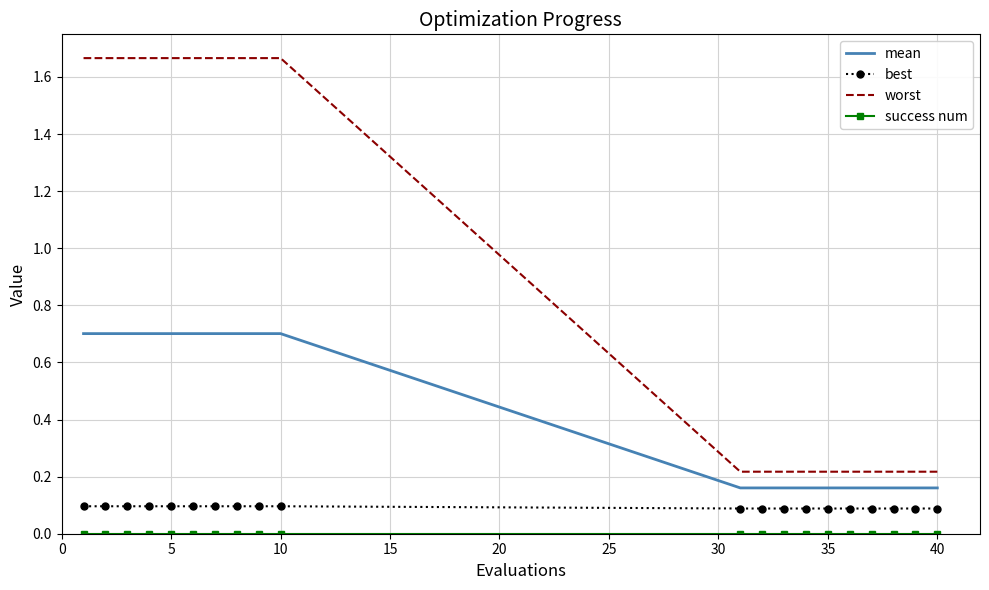

Which series has the widest spread of values?

worst